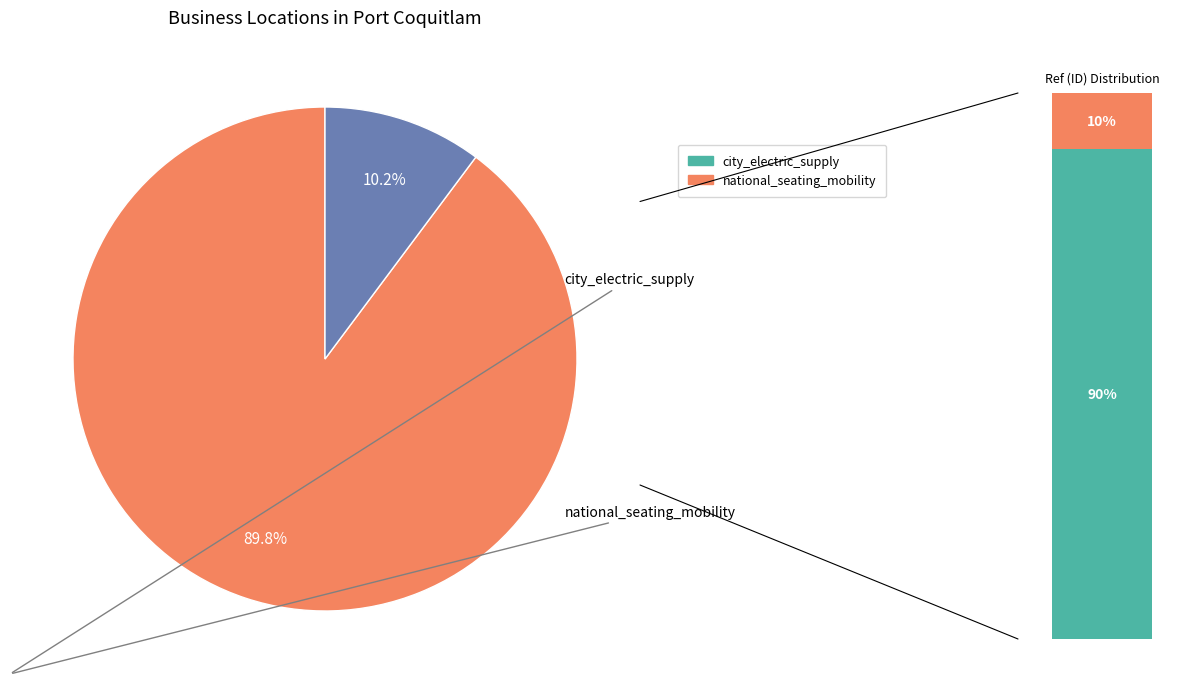

To the nearest percent, what is the combined percentage of city_electric_supply and national_seating_mobility?

100%